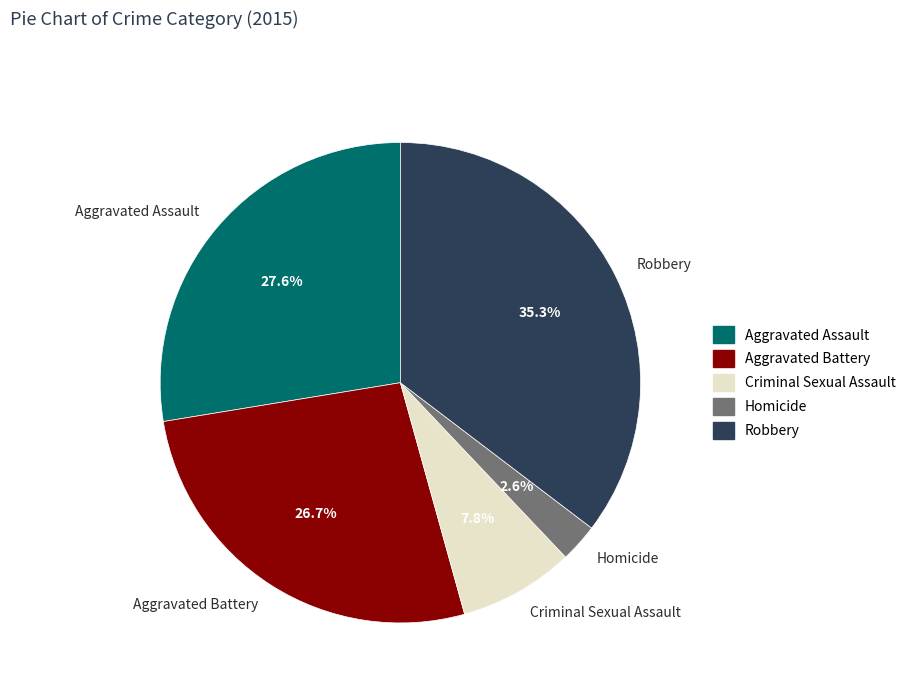

To the nearest percent, what is the combined percentage of Homicide and Criminal Sexual Assault?

10%